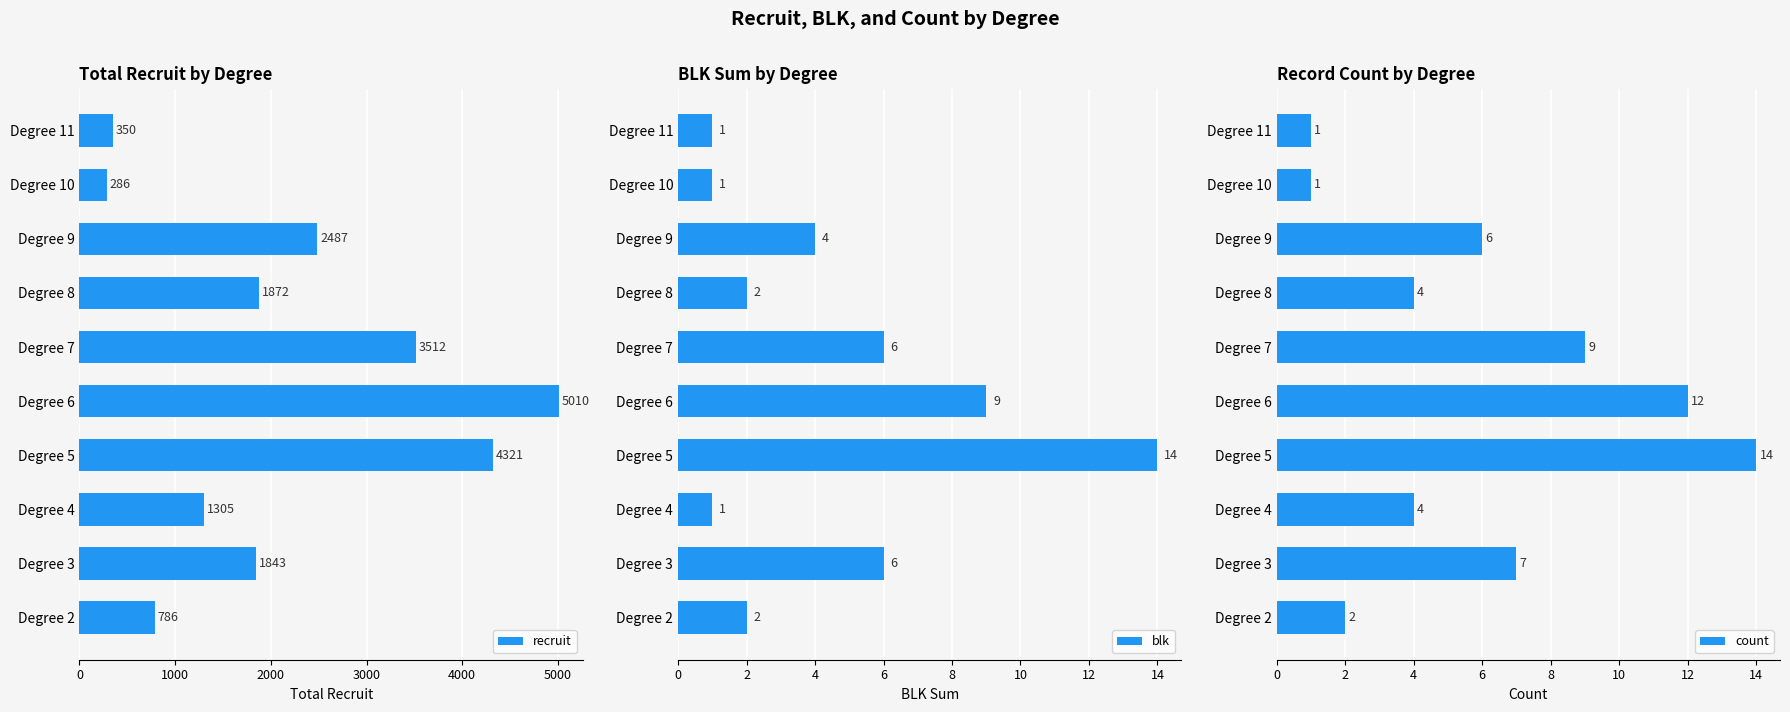

What is the value of the recruit bar at the 8th from the left?

2487